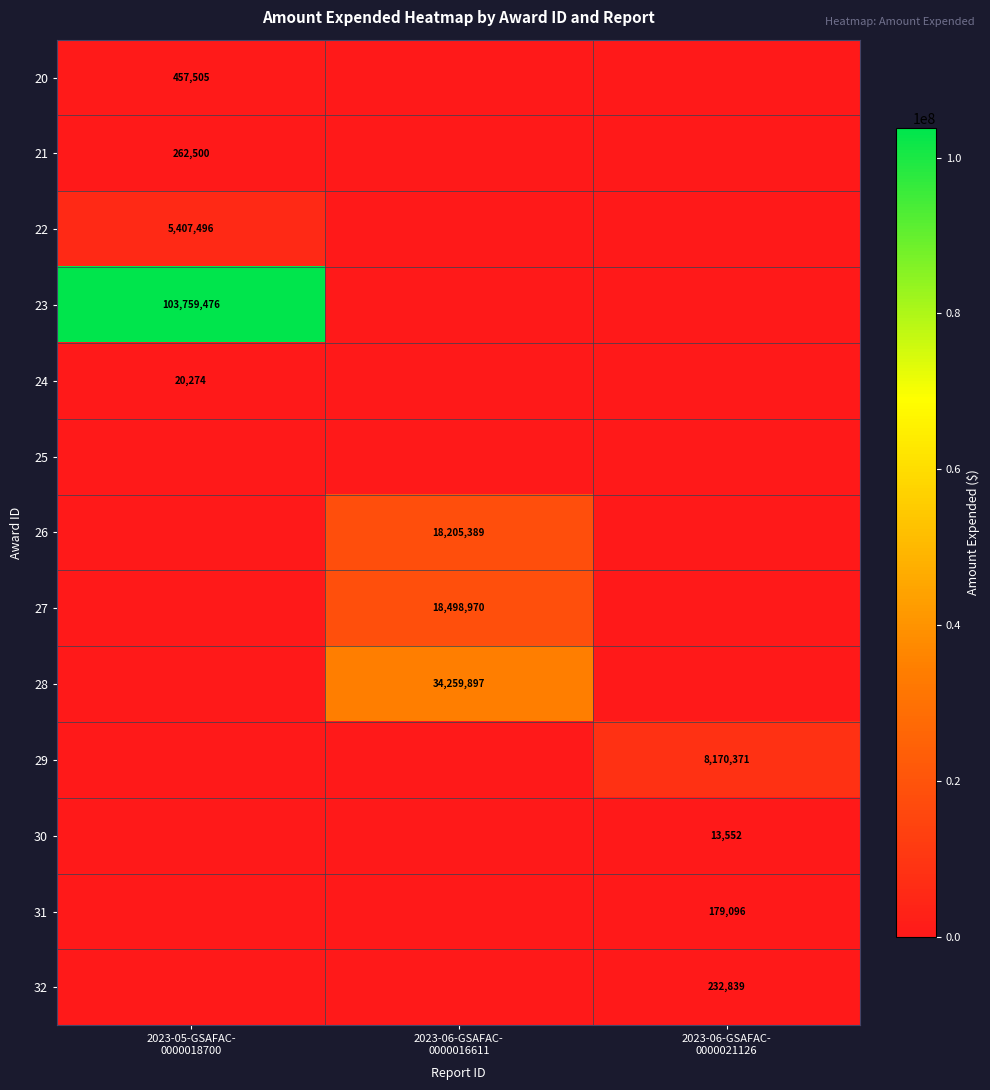

Count the 22 values in the range 0 to 5407496.

3